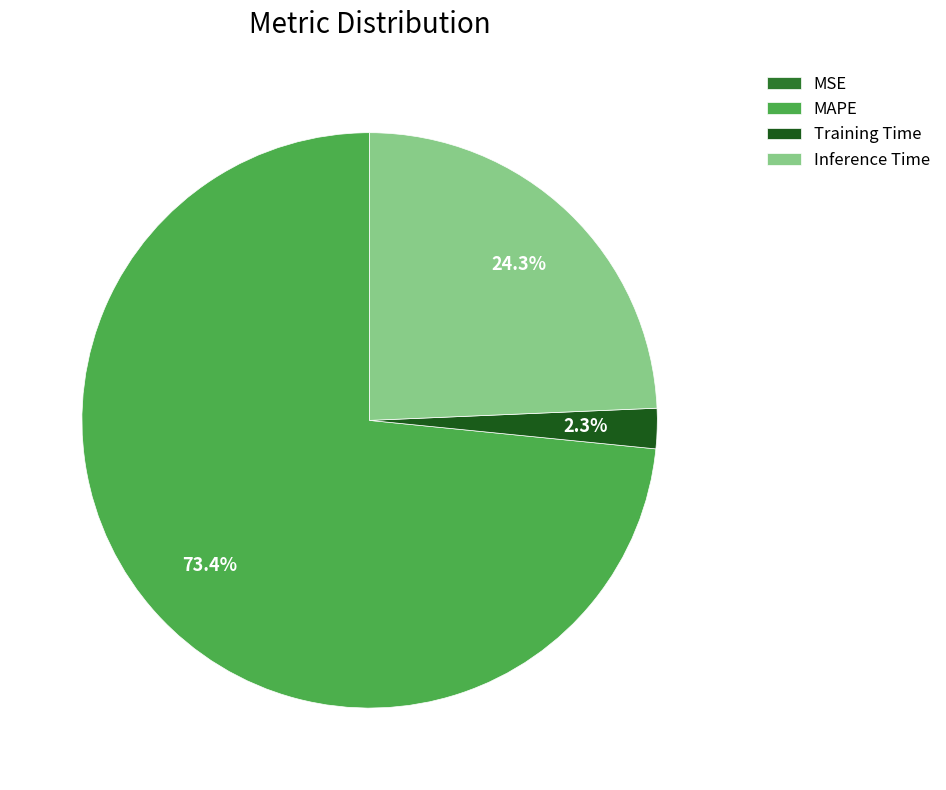

Combined, do Inference Time and MAPE account for over 50%?

Yes